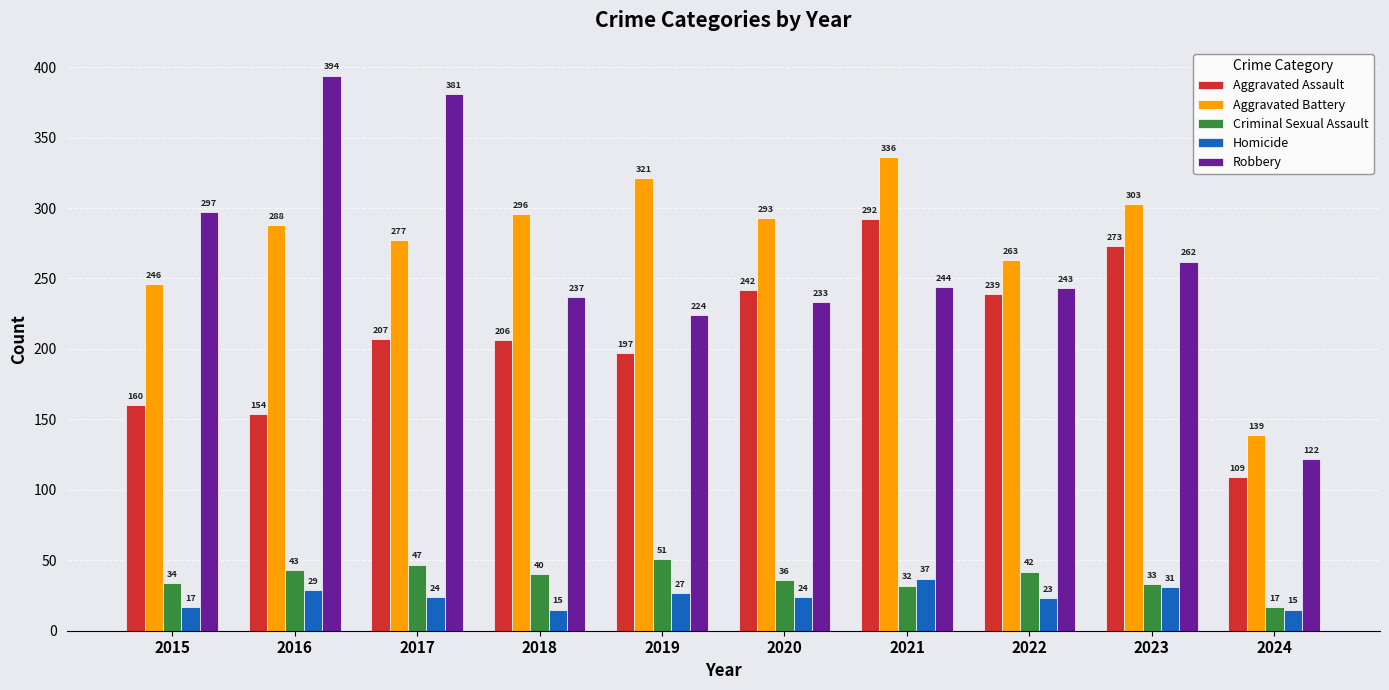

Which category has the highest value in the Aggravated Battery series?

2021